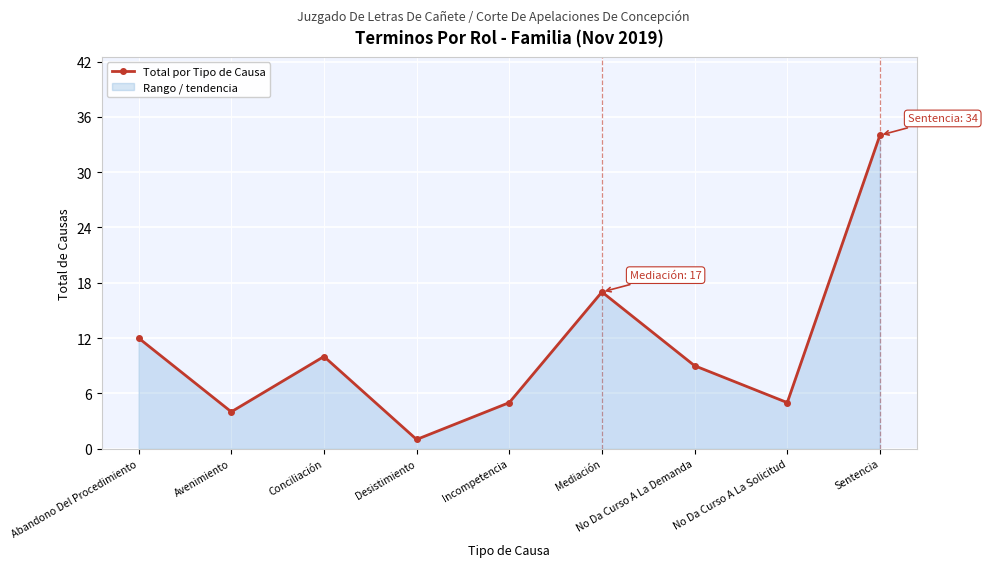

What is the change in value from Desistimiento to Sentencia?

+33